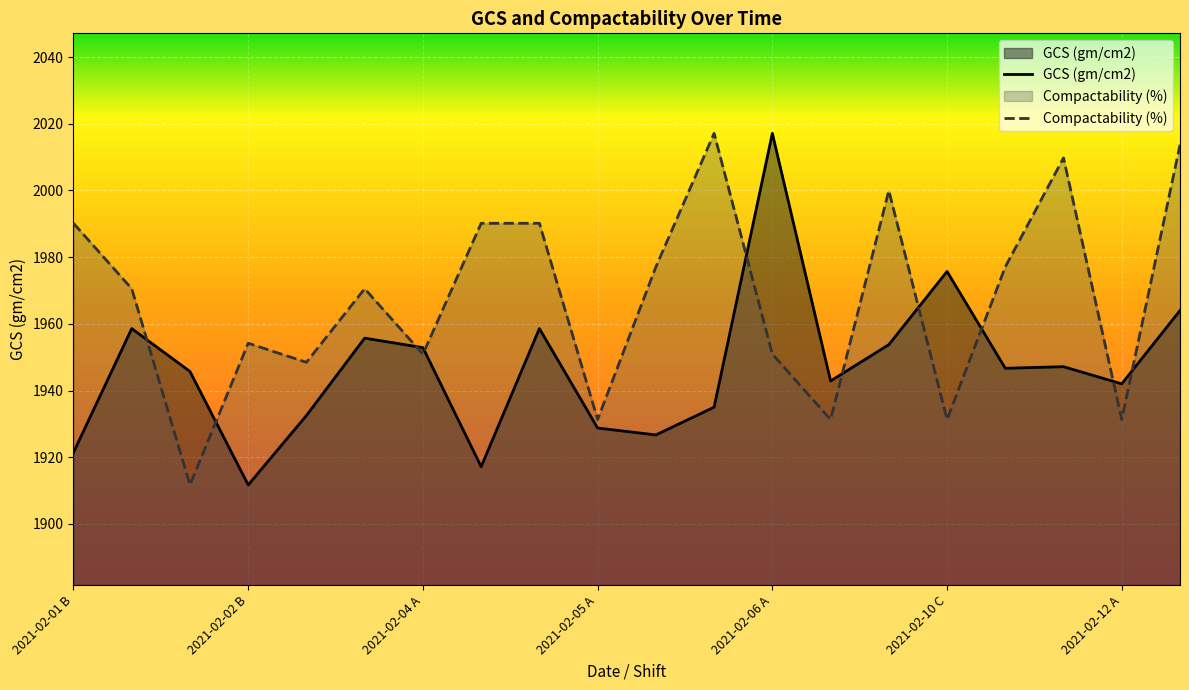

The value of GCS (gm/cm2) at 2021-02-06 C is 988.6. True or false?

False